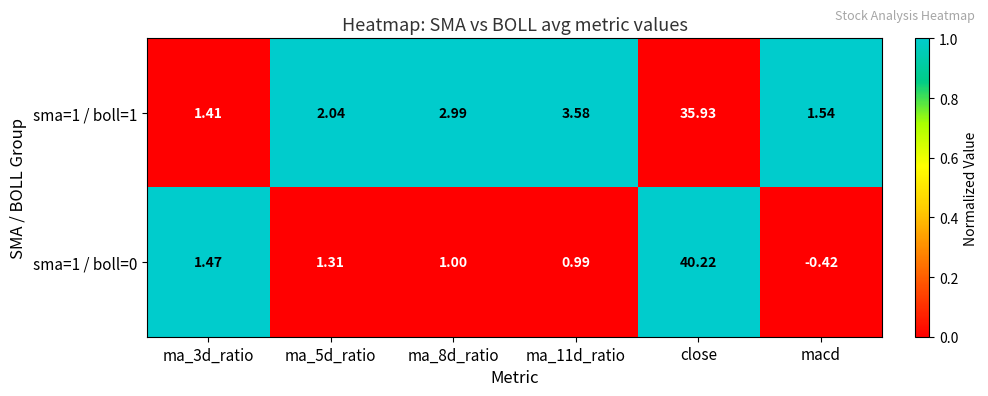

Which category has the highest value across all series?

close